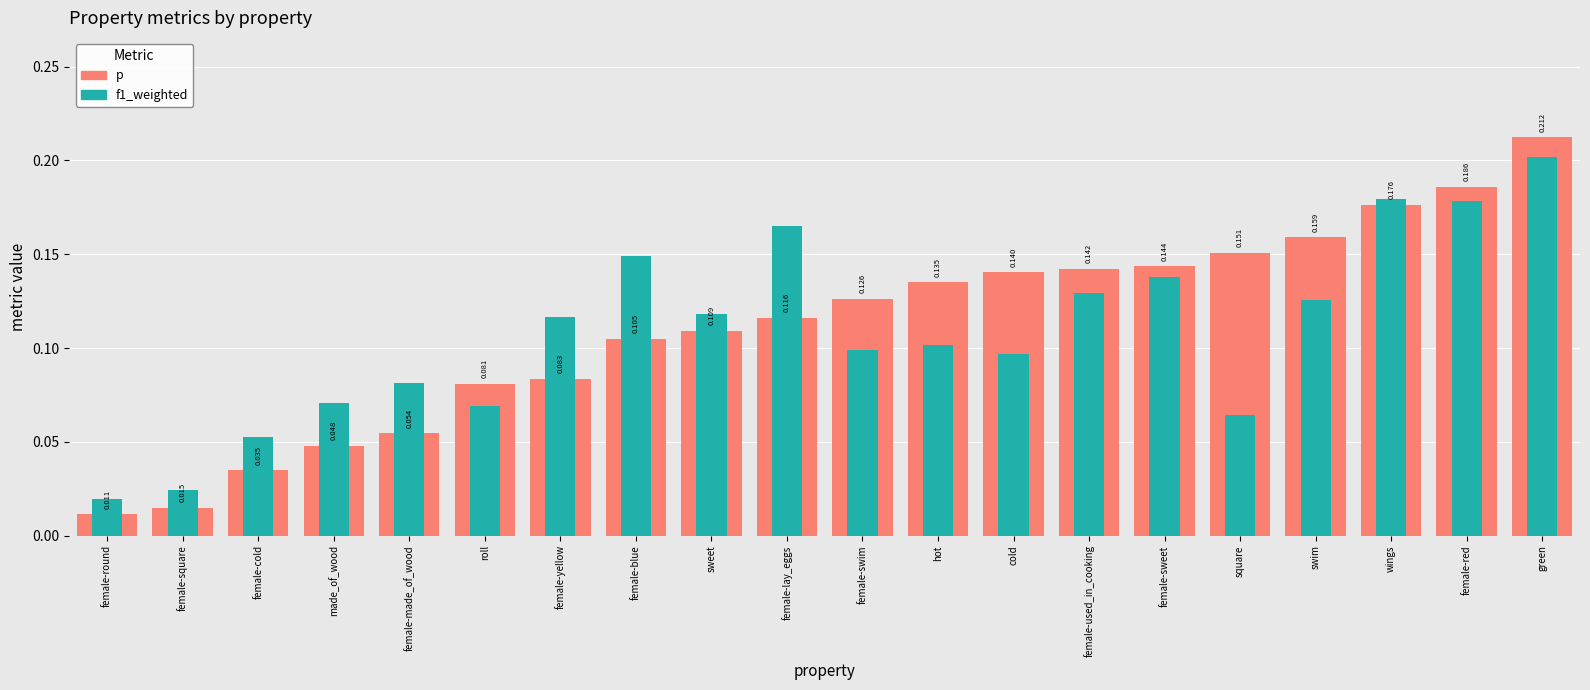

Reading right to left, extract all data points from this chart.

p: green=0.2	female-red=0.2	wings=0.2	swim=0.2	square=0.2	female-sweet=0.1	female-used_in_cooking=0.1	cold=0.1	hot=0.1	female-swim=0.1	female-lay_eggs=0.1	sweet=0.1	female-blue=0.1	female-yellow=0.1	roll=0.1	female-made_of_wood=0.1	made_of_wood=0.0	female-cold=0.0	female-square=0.0	female-round=0.0
f1_weighted: green=0.2	female-red=0.2	wings=0.2	swim=0.1	square=0.1	female-sweet=0.1	female-used_in_cooking=0.1	cold=0.1	hot=0.1	female-swim=0.1	female-lay_eggs=0.2	sweet=0.1	female-blue=0.1	female-yellow=0.1	roll=0.1	female-made_of_wood=0.1	made_of_wood=0.1	female-cold=0.1	female-square=0.0	female-round=0.0